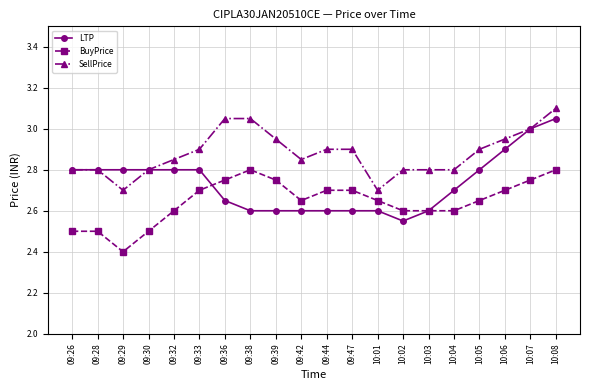

Where is BuyPrice nearest to the value 2?

09:29